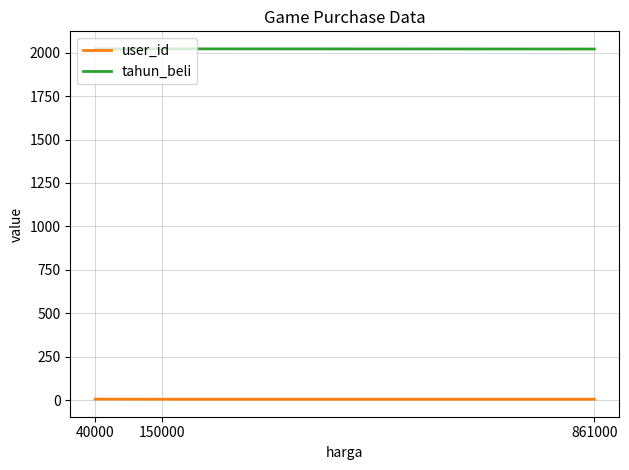

At 40000, list the series in order from largest to smallest.

tahun_beli, user_id